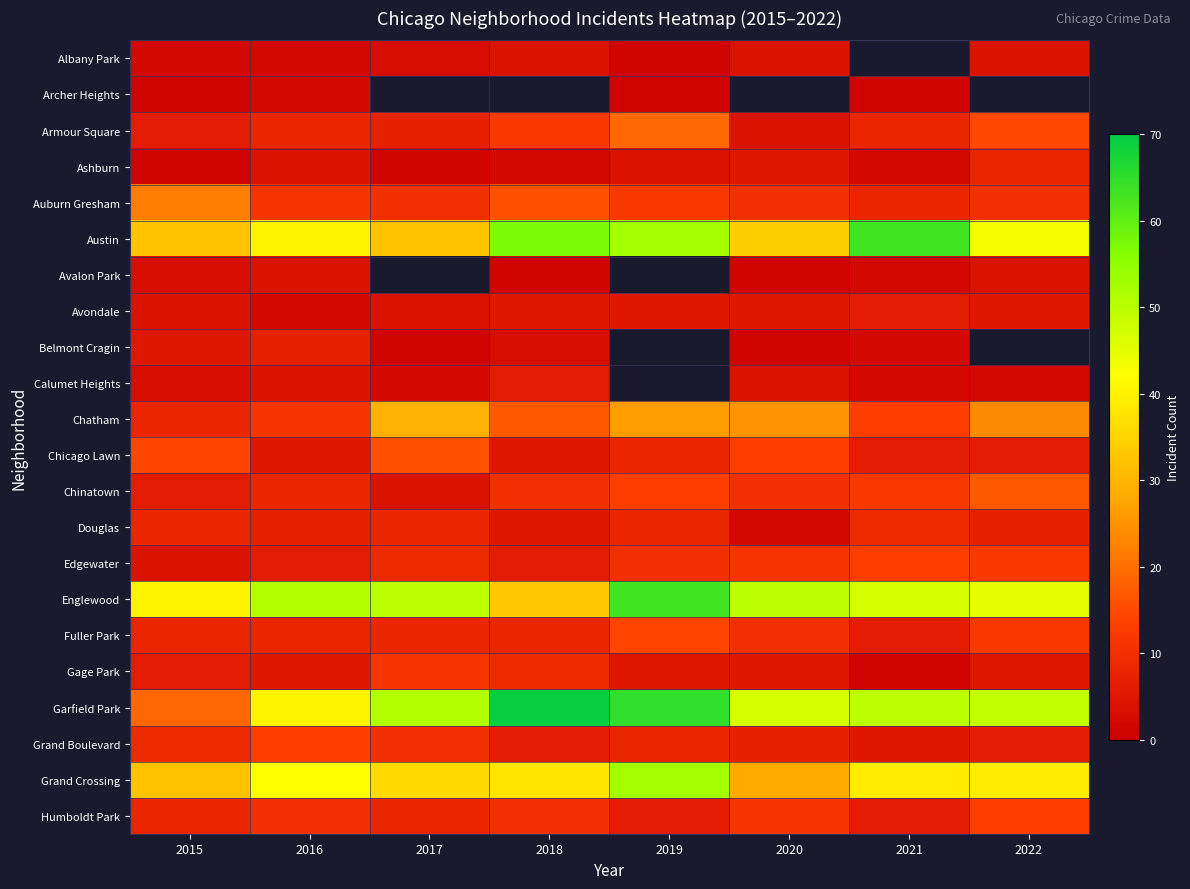

What is the total value across all series at 2016?

290.0